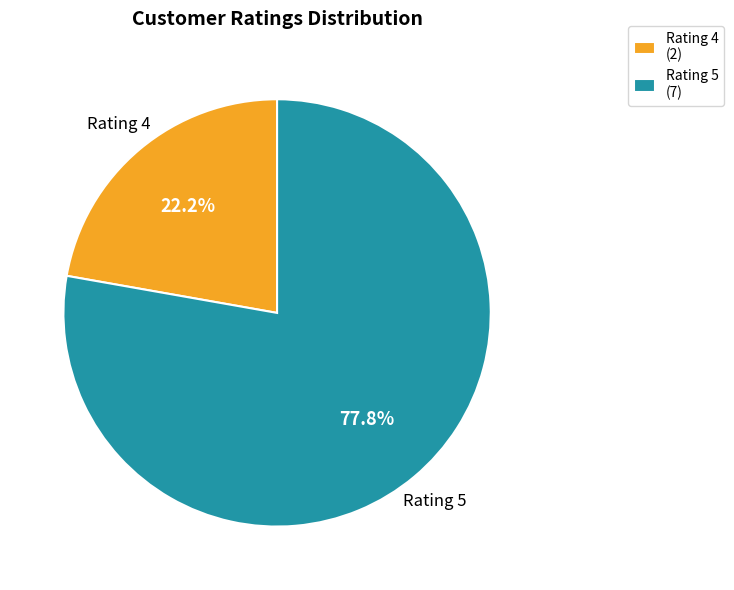

To the nearest percent, what is the average slice percentage?

50%